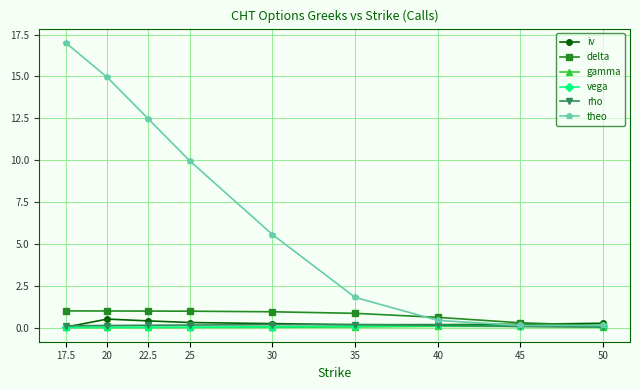

Which series changed the most between 30 and 40?

theo